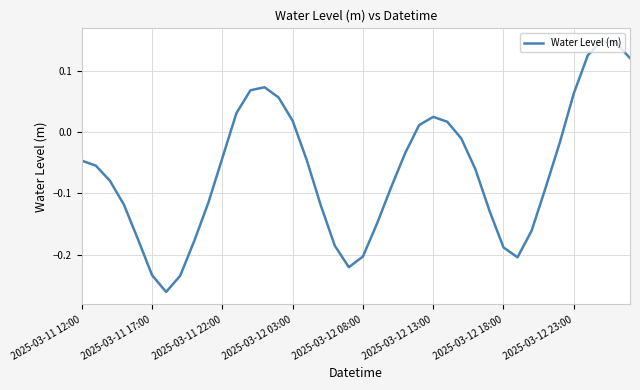

What is the difference between the maximum and minimum values?

0.4